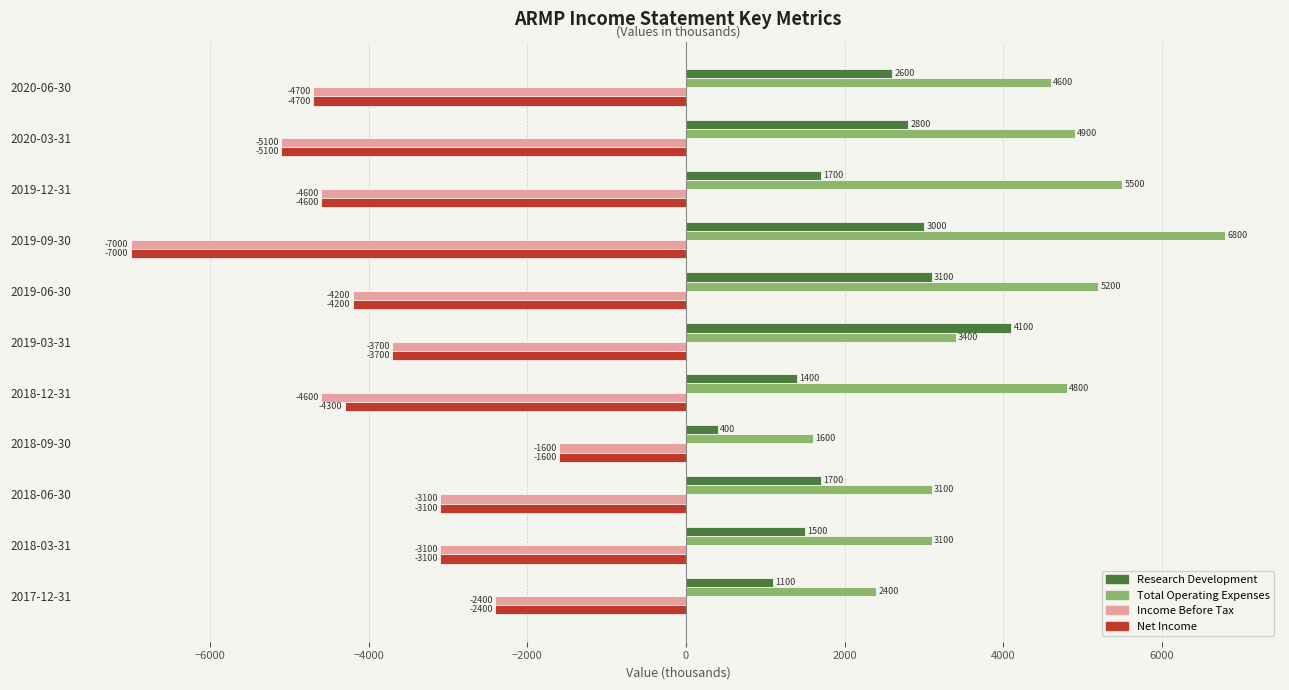

At how many categories does at least one series exceed 4254?

6